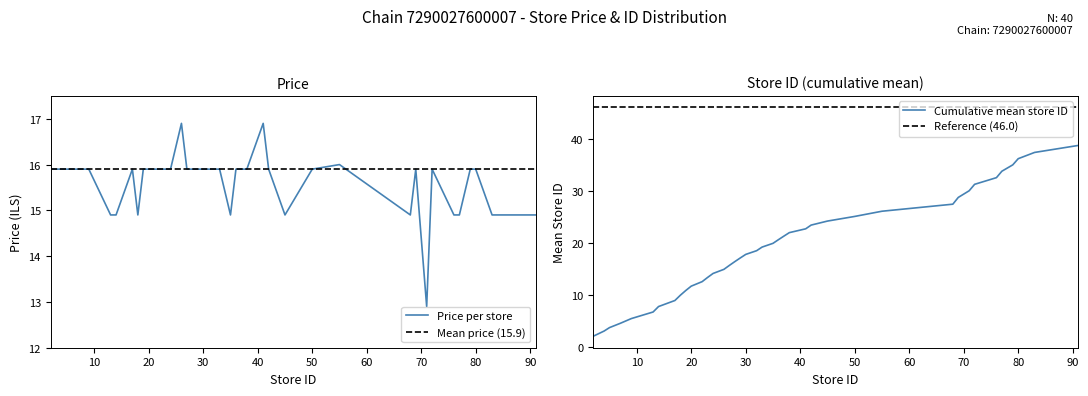

Reading left to right, what are all the values shown in this chart?

price: 15.9	15.9	15.9	15.9	15.9	14.9	14.9	15.9	14.9	15.9	15.9	15.9	15.9	15.9	16.9	15.9	15.9	15.9	15.9	15.9	15.9	14.9	15.9	15.9	15.9	16.9	15.9	14.9	15.9	16.0	14.9	15.9	12.9	15.9	14.9	14.9	15.9	15.9	14.9	14.9
store_id: 2.0	3.0	3.7	4.5	5.4	6.7	7.7	8.9	9.9	10.8	11.6	12.5	13.3	14.1	14.9	15.6	16.4	17.1	17.7	18.4	19.1	19.9	20.6	21.2	21.9	22.7	23.4	24.1	25.0	26.0	27.4	28.7	30.0	31.2	32.5	33.7	34.9	36.1	37.3	38.7